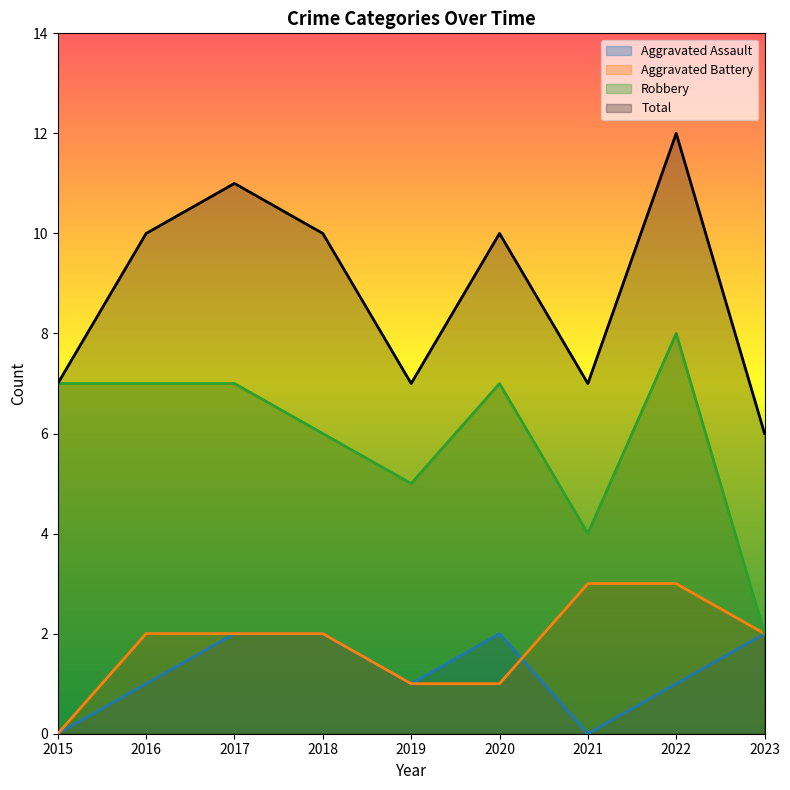

At how many categories does at least one series exceed 3?

9